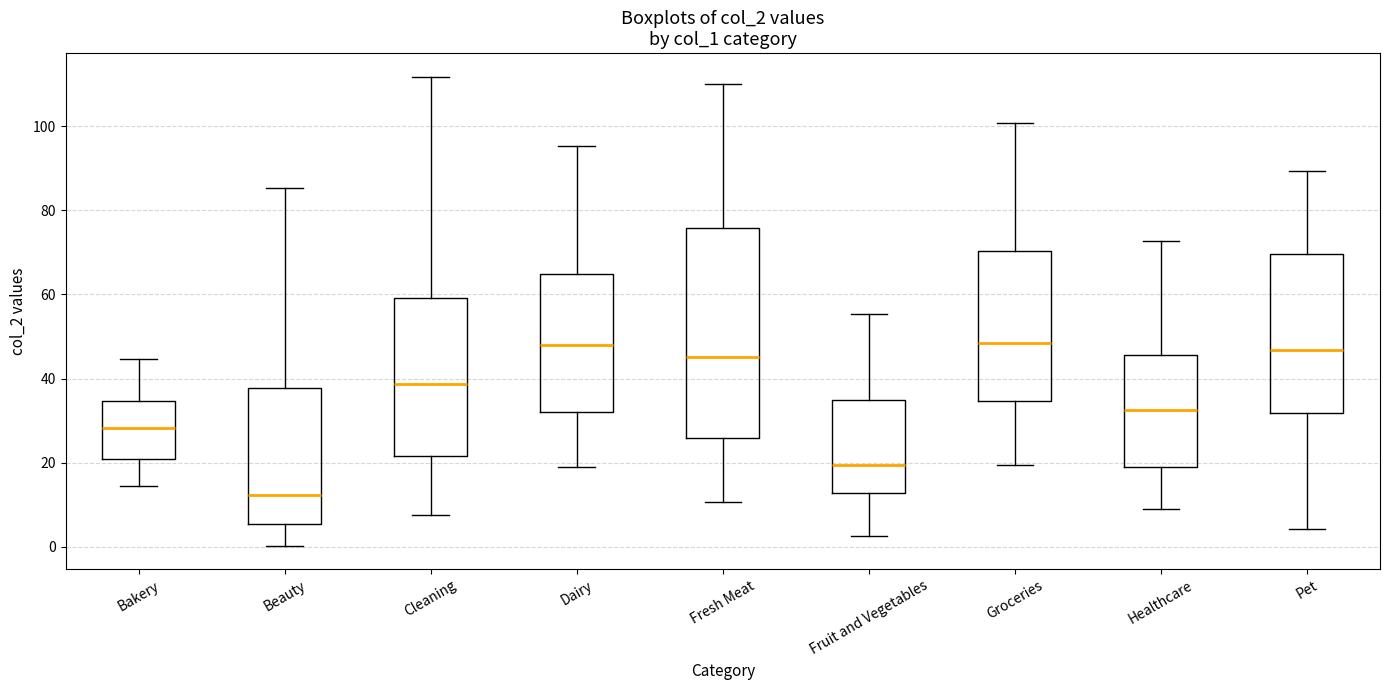

Reading left to right, transcribe this box plot: for each box, give where its median line is, the range the box spans, and where its two whiskers end, as read against the y-axis. The values are not printed on the chart, so give them approximately, as read against the axis.

Bakery: median 28, box 20 to 34, whiskers 14 to 44
Beauty: median 12, box 6 to 38, whiskers 0 to 86
Cleaning: median 38, box 22 to 60, whiskers 8 to 112
Dairy: median 48, box 32 to 64, whiskers 18 to 96
Fresh Meat: median 46, box 26 to 76, whiskers 10 to 110
Fruit and Vegetables: median 20, box 12 to 34, whiskers 2 to 56
Groceries: median 48, box 34 to 70, whiskers 20 to 100
Healthcare: median 32, box 20 to 46, whiskers 8 to 72
Pet: median 46, box 32 to 70, whiskers 4 to 90